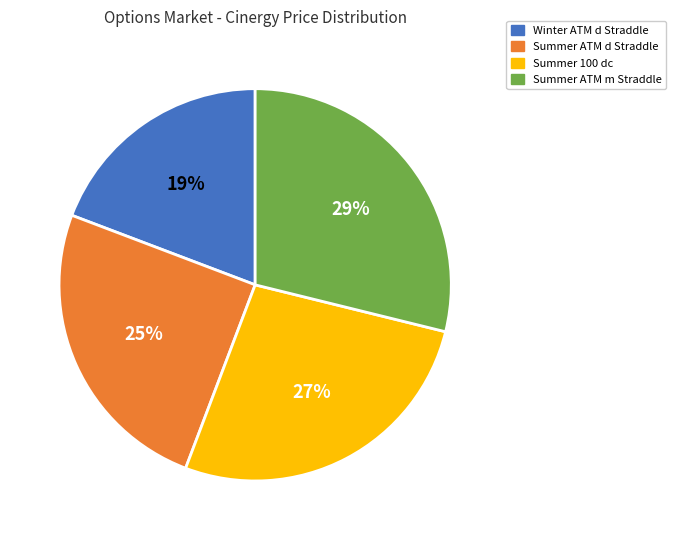

Combined, do Summer ATM d Straddle and Winter ATM d Straddle account for over 50%?

No